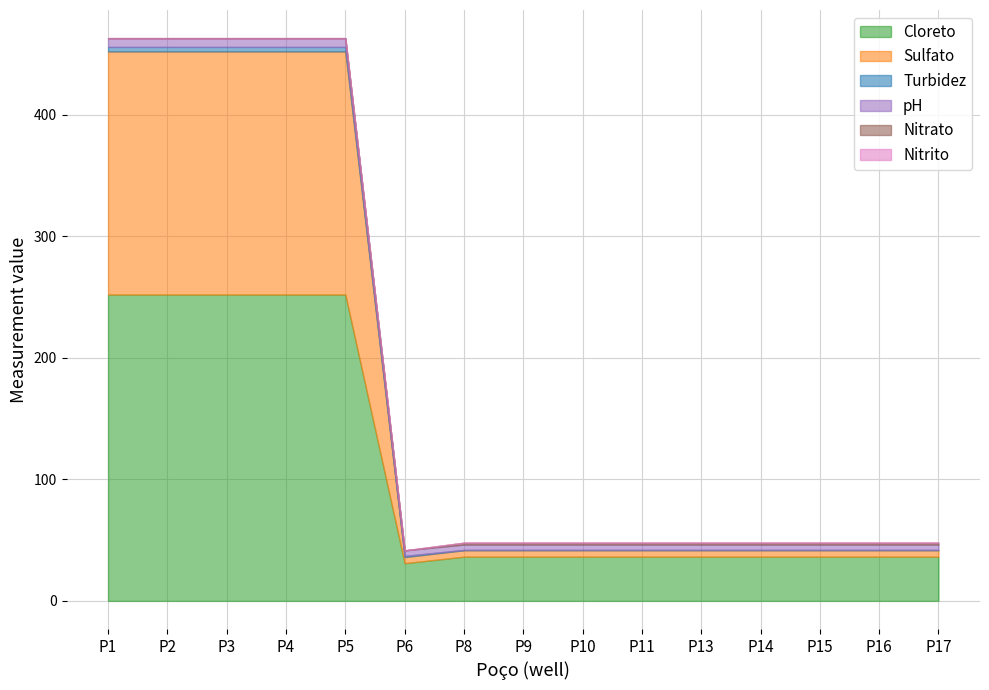

Reading right to left, list all the values displayed in this chart.

Cloreto: P17=36.4	P16=36.4	P15=36.4	P14=36.4	P13=36.4	P11=36.4	P10=36.4	P9=36.4	P8=36.4	P6=31.0	P5=252.0	P4=252.0	P3=252.0	P2=252.0	P1=252.0
Sulfato: P17=5.3	P16=5.3	P15=5.3	P14=5.3	P13=5.3	P11=5.3	P10=5.3	P9=5.3	P8=5.3	P6=5.0	P5=200.0	P4=200.0	P3=200.0	P2=200.0	P1=200.0
Turbidez: P17=0.3	P16=0.3	P15=0.3	P14=0.3	P13=0.3	P11=0.3	P10=0.3	P9=0.3	P8=0.3	P6=1.0	P5=3.7	P4=3.7	P3=3.7	P2=3.7	P1=3.7
pH: P17=4.4	P16=4.4	P15=4.4	P14=4.4	P13=4.4	P11=4.4	P10=4.4	P9=4.4	P8=4.4	P6=4.5	P5=7.2	P4=7.2	P3=7.2	P2=7.2	P1=7.2
Nitrato: P17=1.5	P16=1.5	P15=1.5	P14=1.5	P13=1.5	P11=1.5	P10=1.5	P9=1.5	P8=1.5	P6=0.0	P5=0.0	P4=0.0	P3=0.0	P2=0.0	P1=0.0
Nitrito: P17=0.0	P16=0.0	P15=0.0	P14=0.0	P13=0.0	P11=0.0	P10=0.0	P9=0.0	P8=0.0	P6=0.0	P5=0.0	P4=0.0	P3=0.0	P2=0.0	P1=0.0